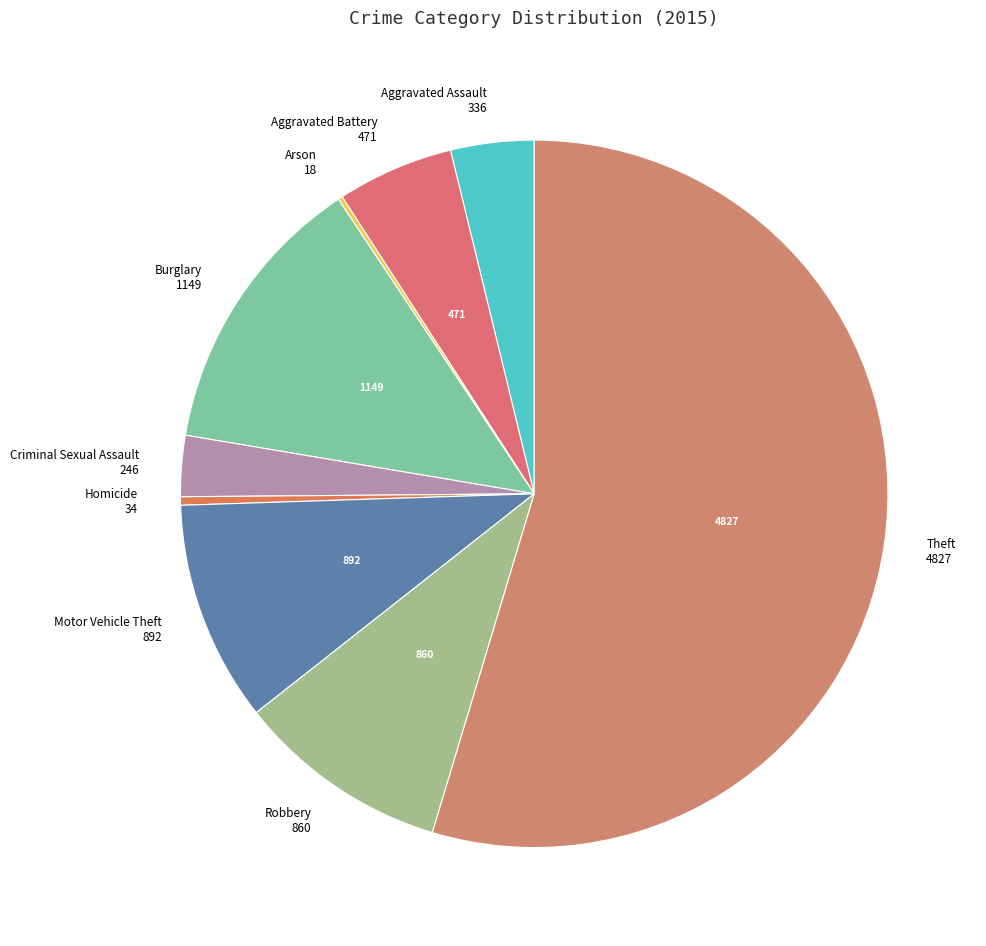

Do Homicide and Burglary together represent more than half of the pie?

No